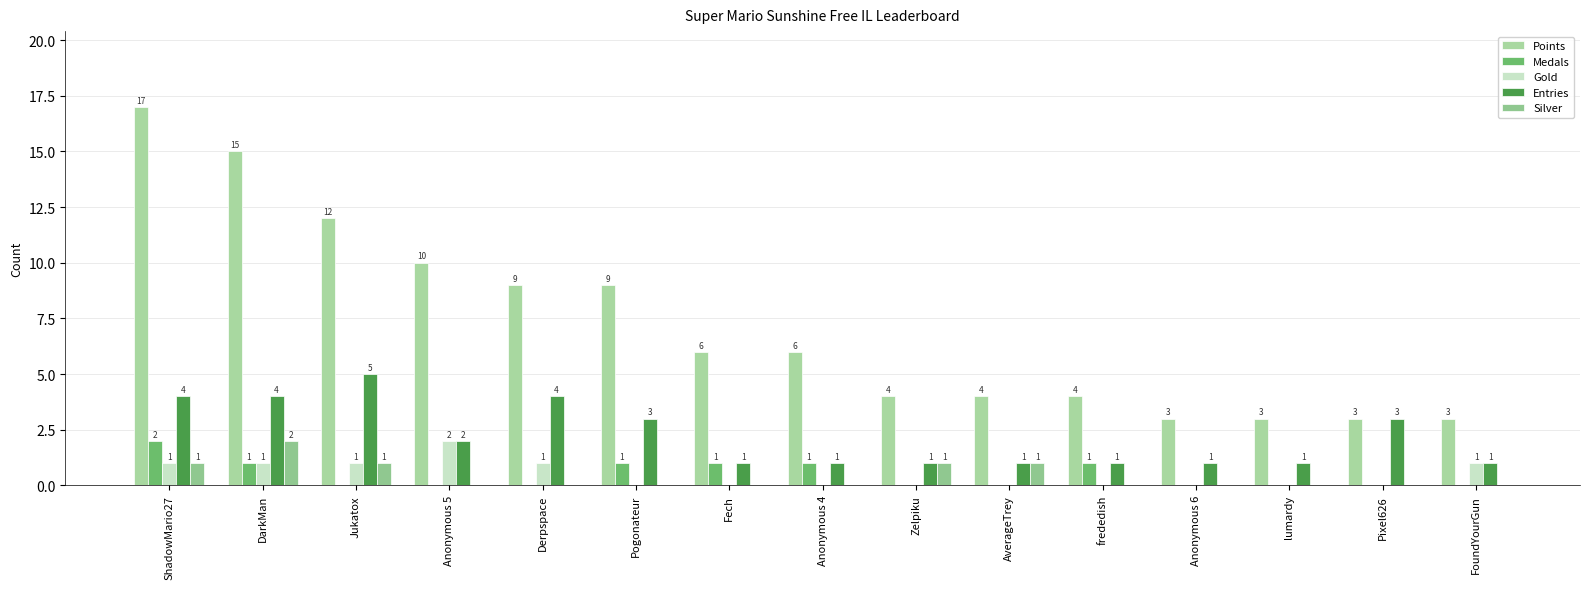

What is the approximate value of Entries at Pixel626?

3